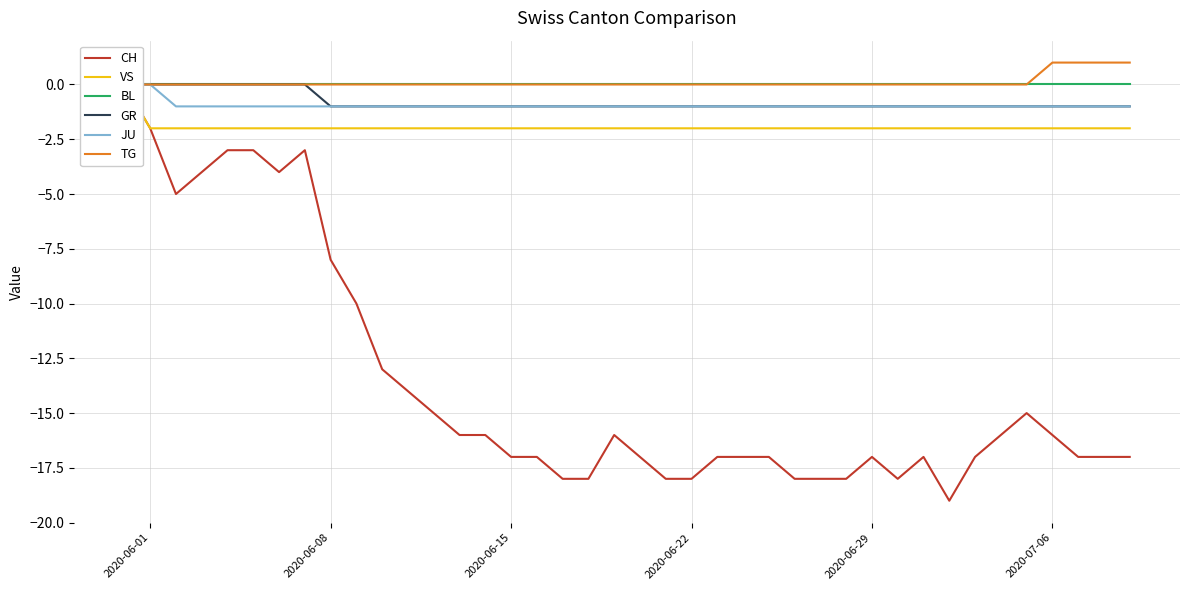

List the series in order of their peak value, highest first.

TG, CH, VS, BL, GR, JU